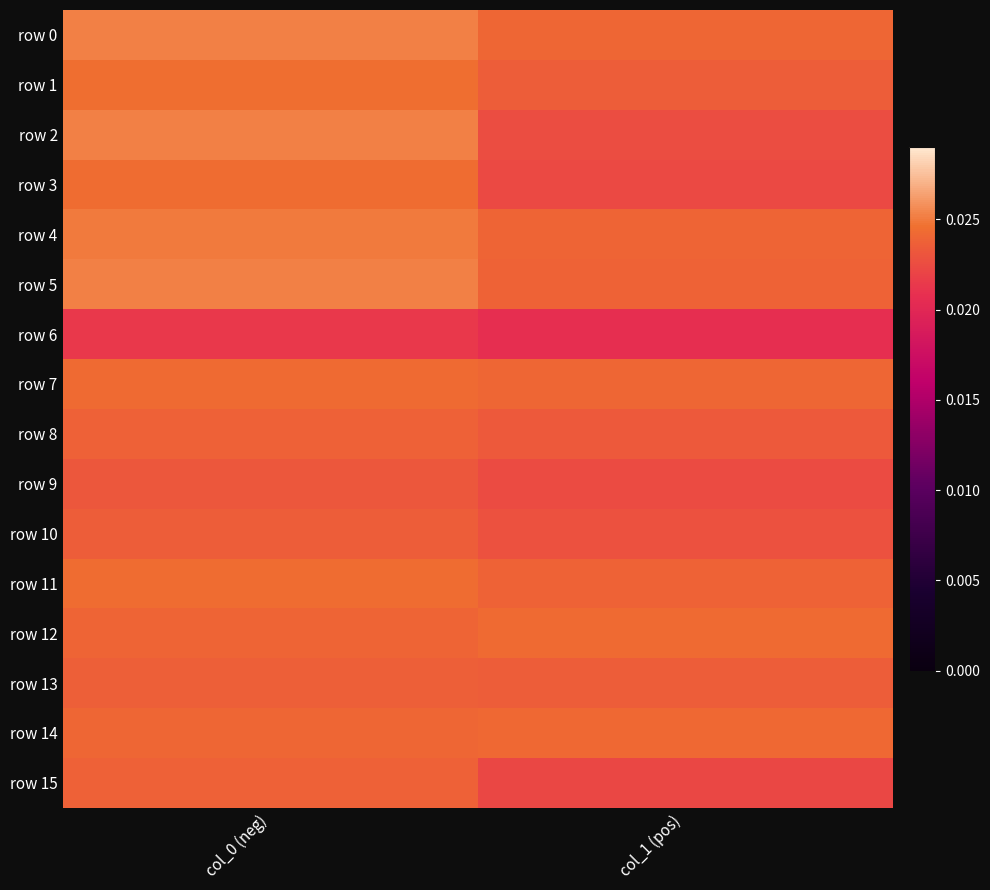

Rank the series at col_1 (pos) from highest to lowest value.

row 12, row 14, row 7, row 0, row 4, row 5, row 11, row 13, row 1, row 8, row 10, row 2, row 9, row 3, row 15, row 6